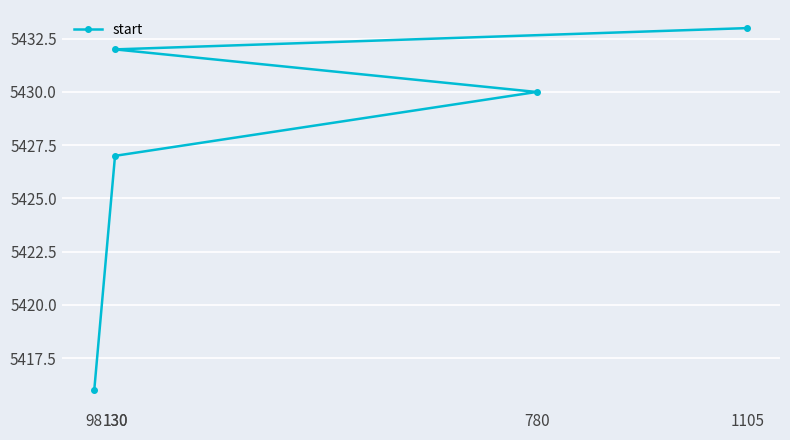

How many categories are shown in the chart?

5